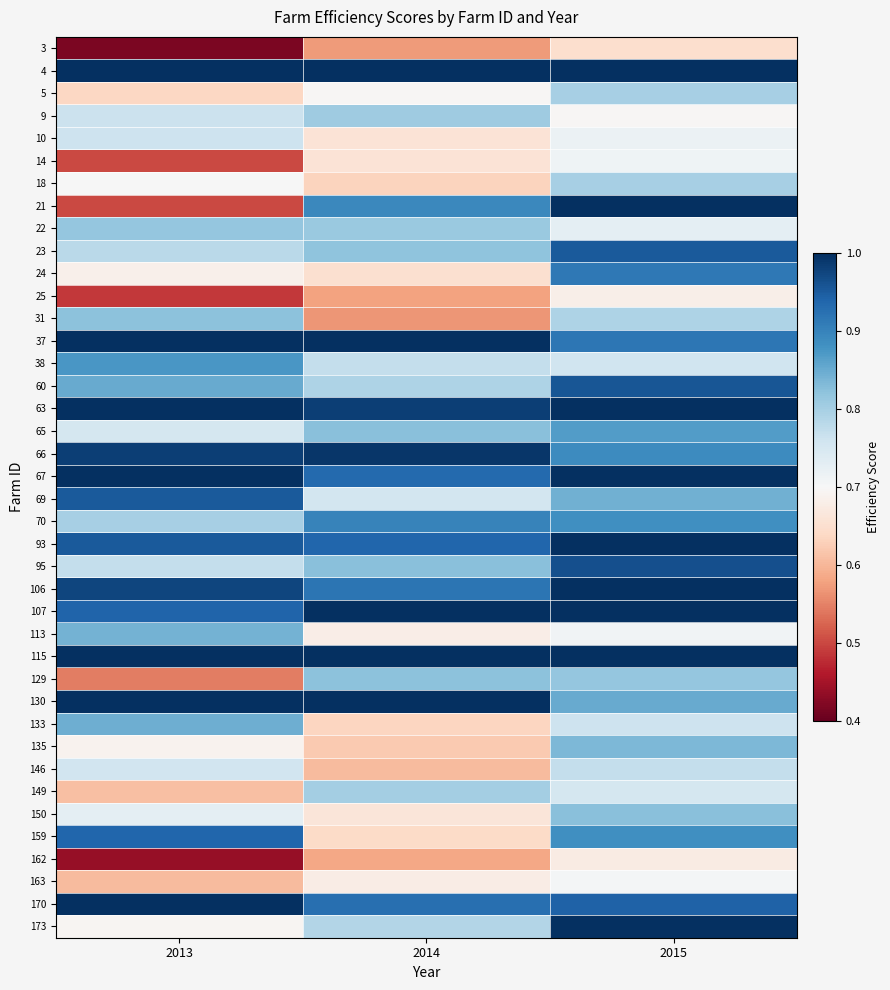

Rank the series by their maximum value, from highest to lowest.

4, 21, 37, 63, 67, 93, 106, 107, 115, 130, 170, 173, 66, 95, 60, 23, 69, 159, 24, 70, 38, 65, 133, 113, 135, 150, 129, 31, 22, 9, 149, 18, 5, 146, 10, 14, 163, 25, 162, 3